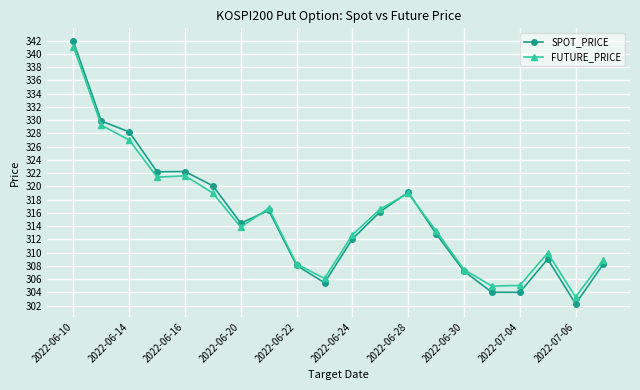

Which series has the largest range (max minus min)?

SPOT_PRICE